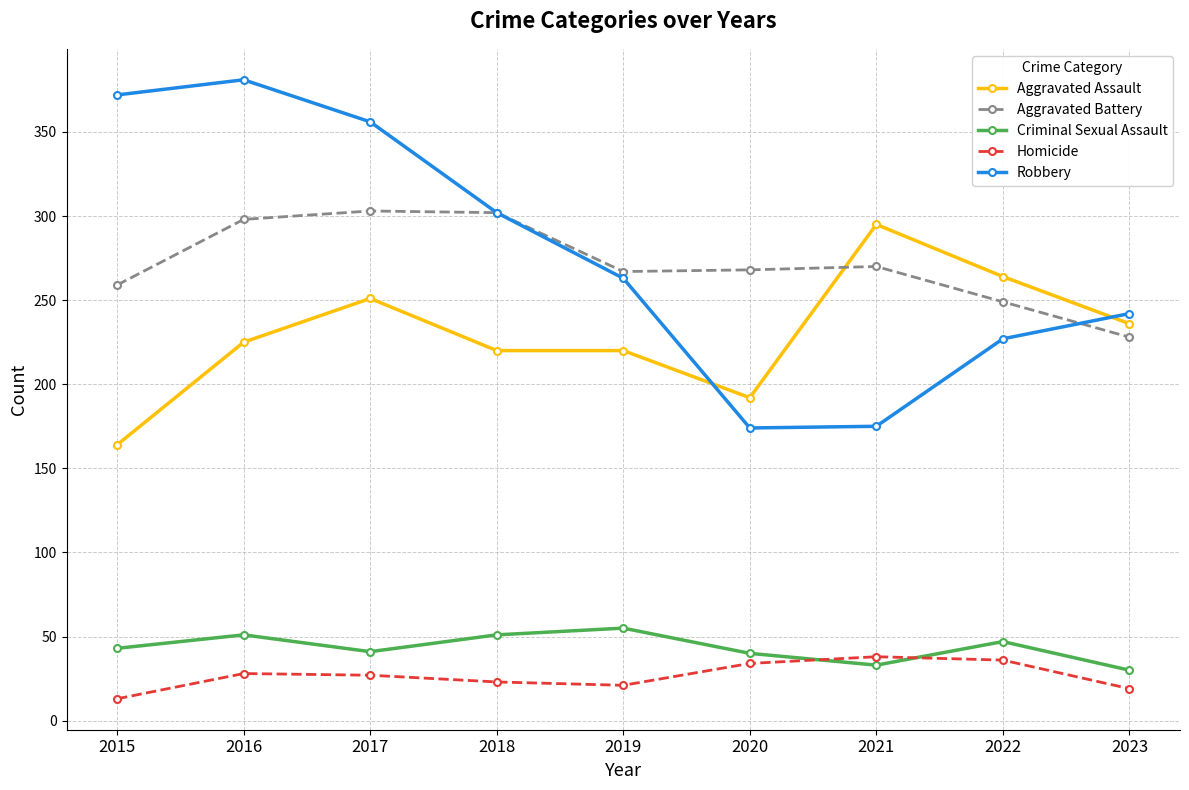

True or false: Robbery has more than 2 interior local peaks.

False